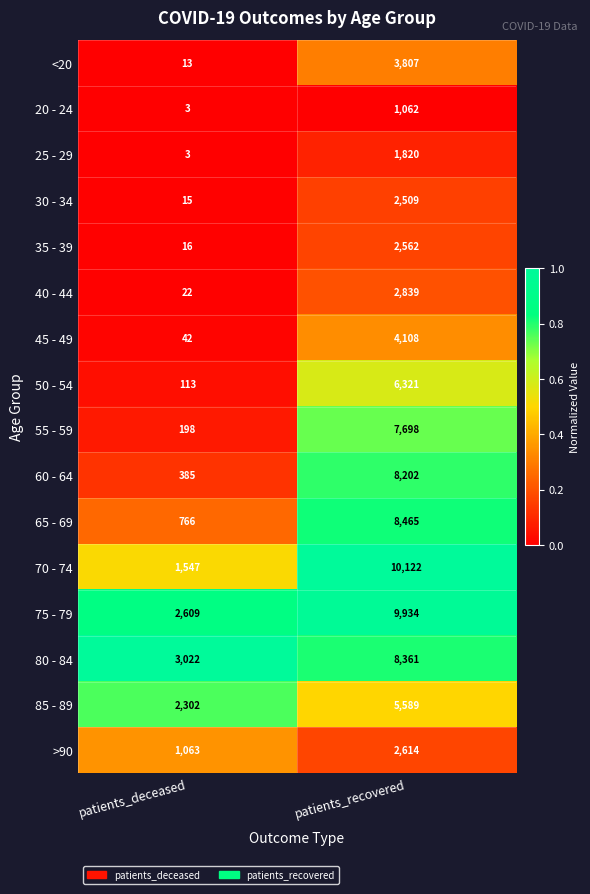

At which label does 40 - 44 reach its minimum?

patients_deceased